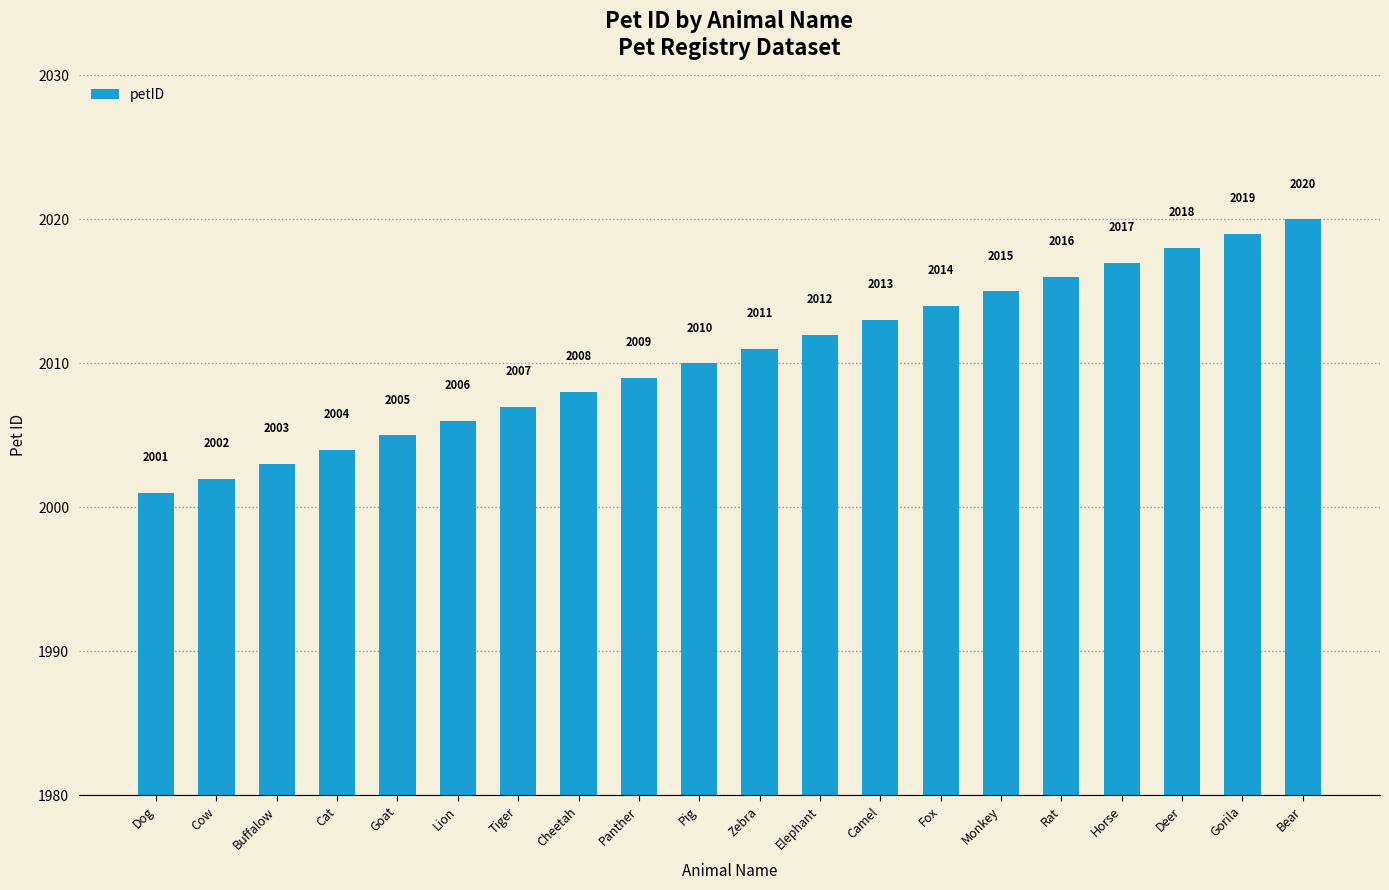

How many categories are shown in the chart?

20